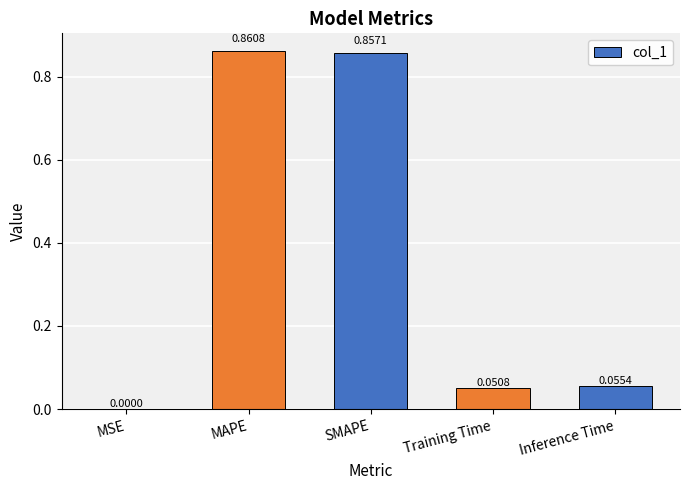

What is the average value?

0.4